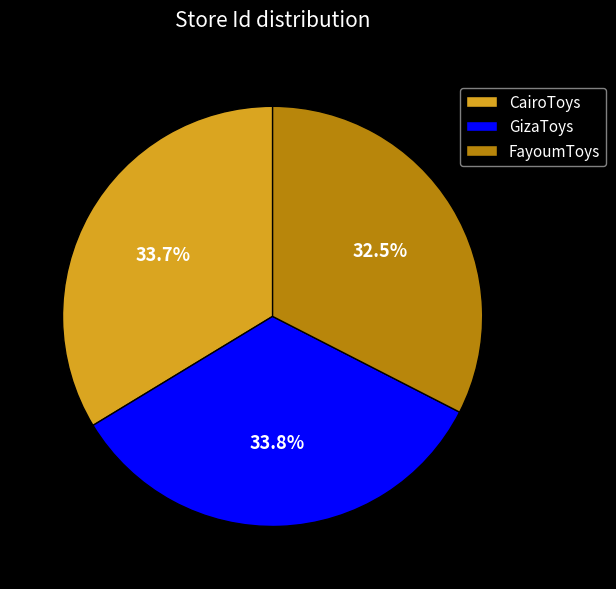

How many segments does this pie chart have?

3